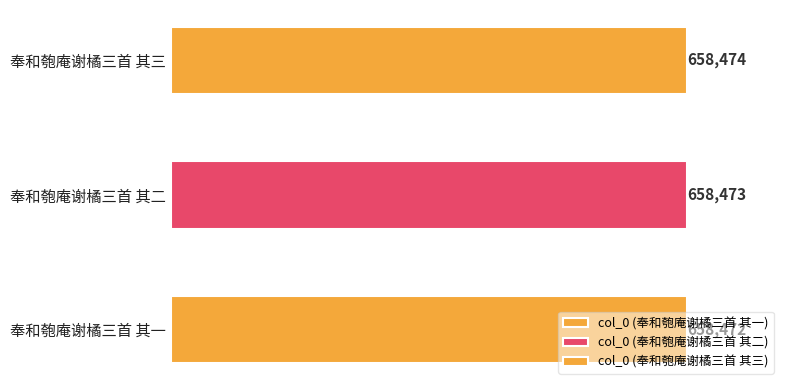

What is the minimum value shown in the chart?

658472